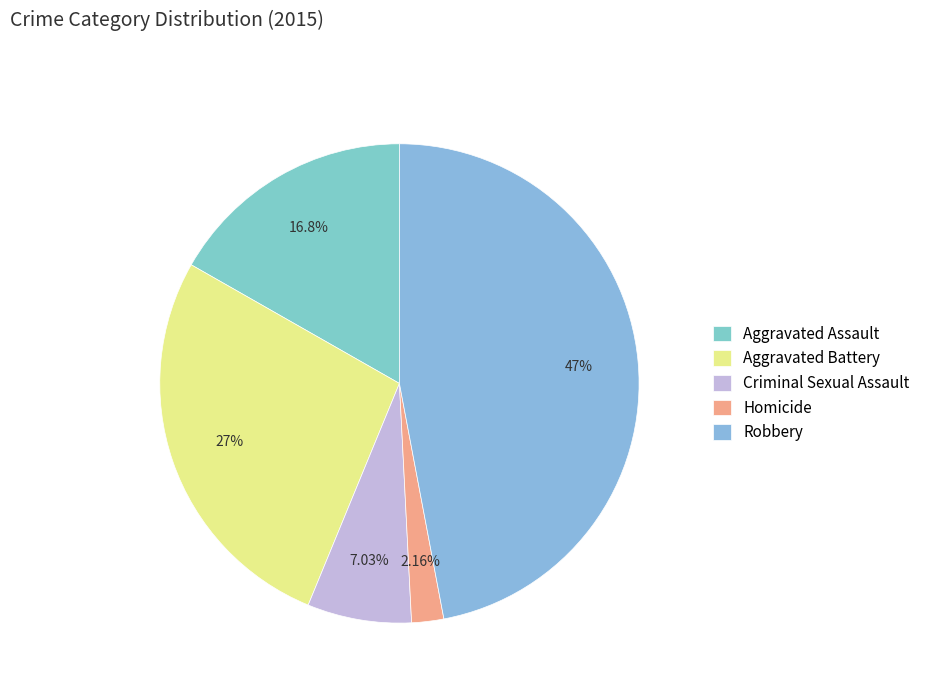

Which has a higher value, Aggravated Assault or Criminal Sexual Assault?

Aggravated Assault